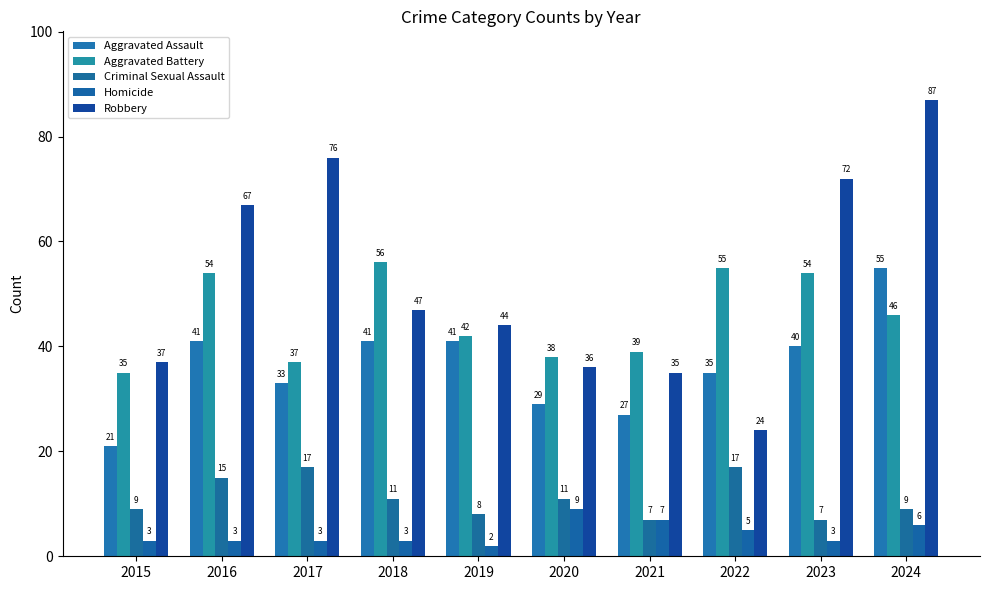

Which series has the largest range (max minus min)?

Robbery